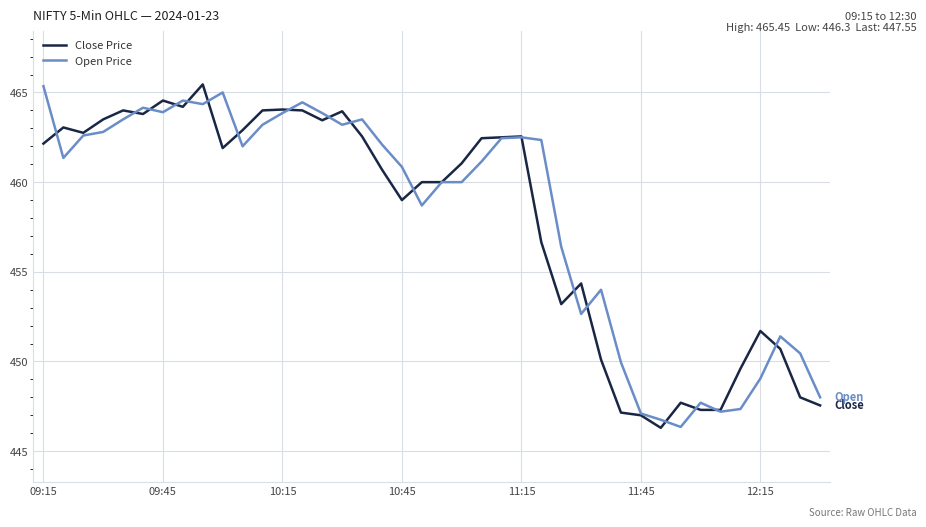

What is the lowest value of the Open Price series?

446.4